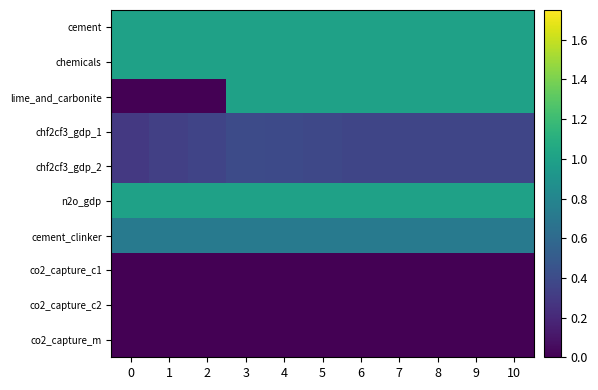

At 5, list the series in order from smallest to largest.

co2_capture_c1, co2_capture_c2, co2_capture_m, chf2cf3_gdp_1, chf2cf3_gdp_2, cement_clinker, cement, chemicals, lime_and_carbonite, n2o_gdp